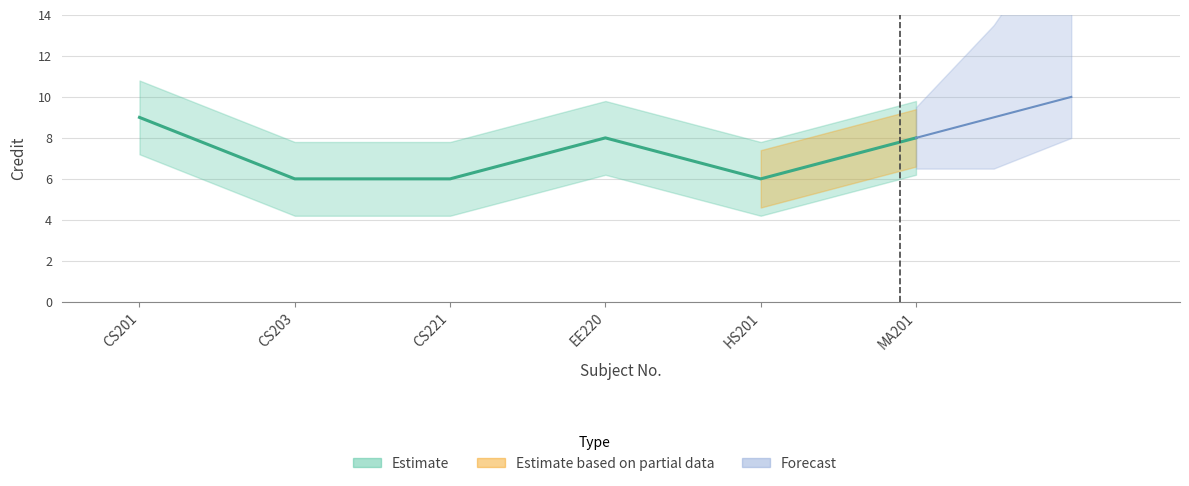

What is the label of the 6th point from the right?

CS201